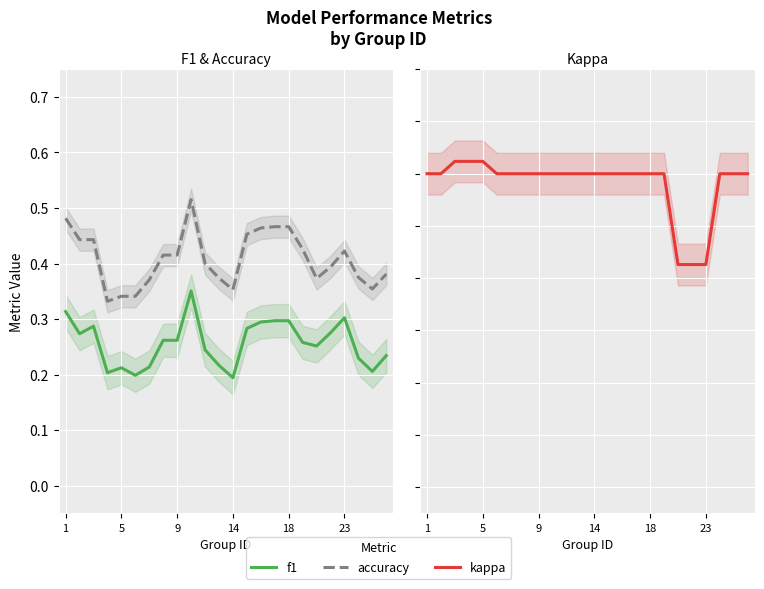

True or false: kappa has more than 2 points higher than both neighbors.

False